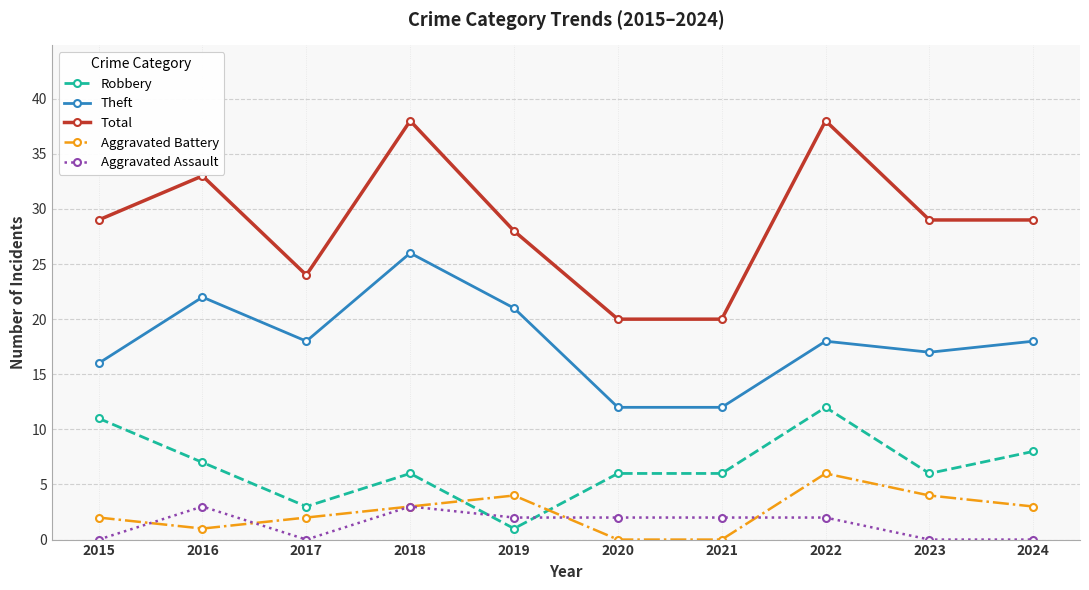

What is the average value of the Theft series?

18